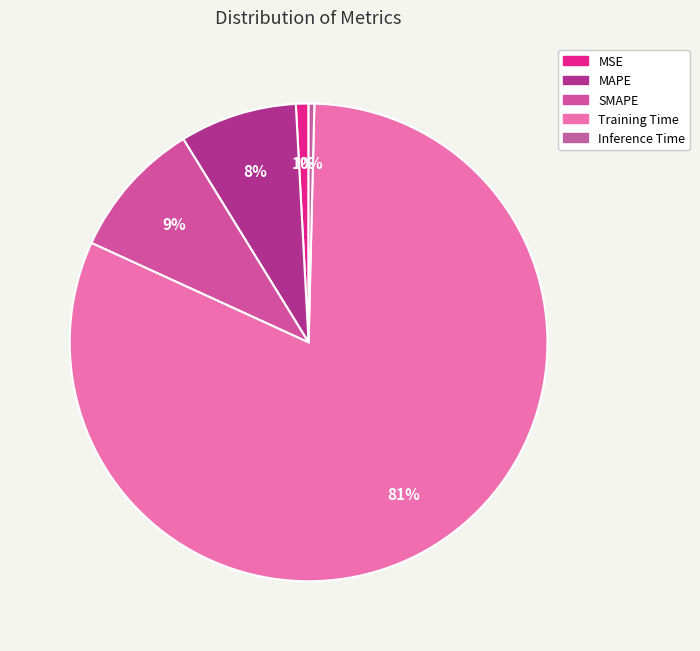

Which has a higher value, Training Time or Inference Time?

Training Time